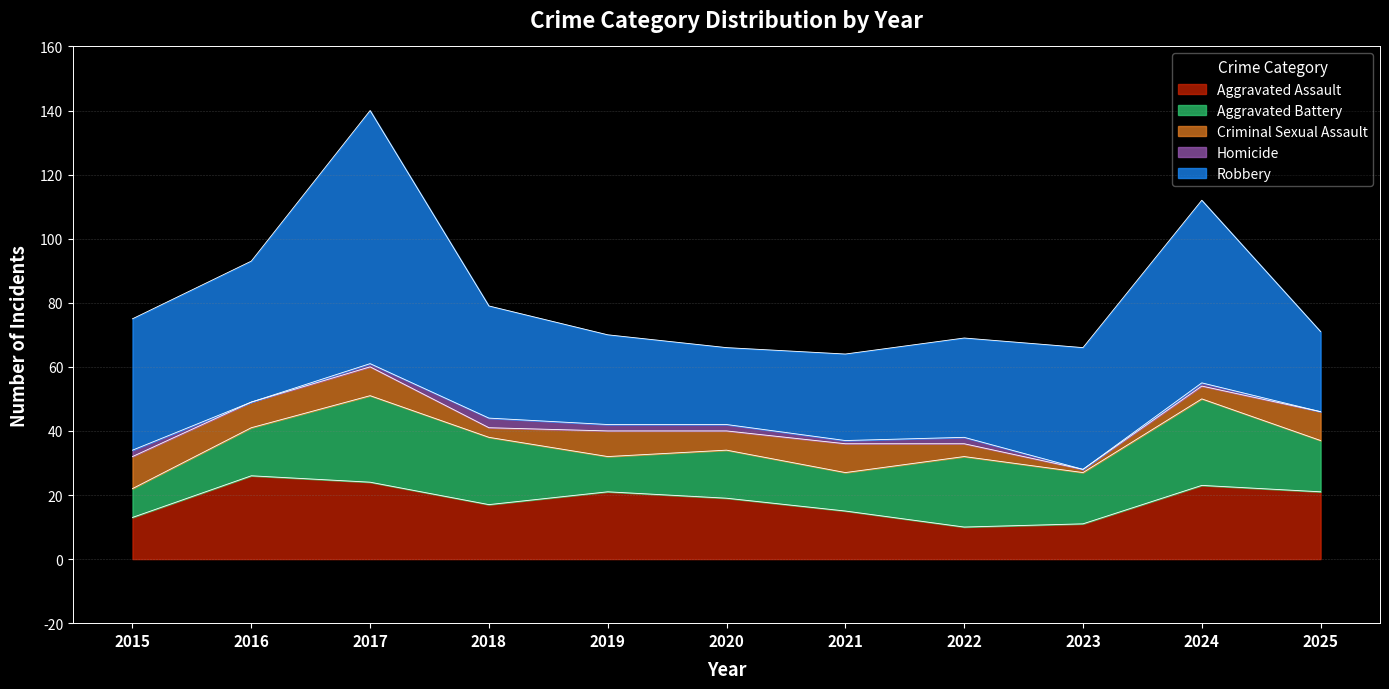

What is the sum of all Aggravated Battery values?

191